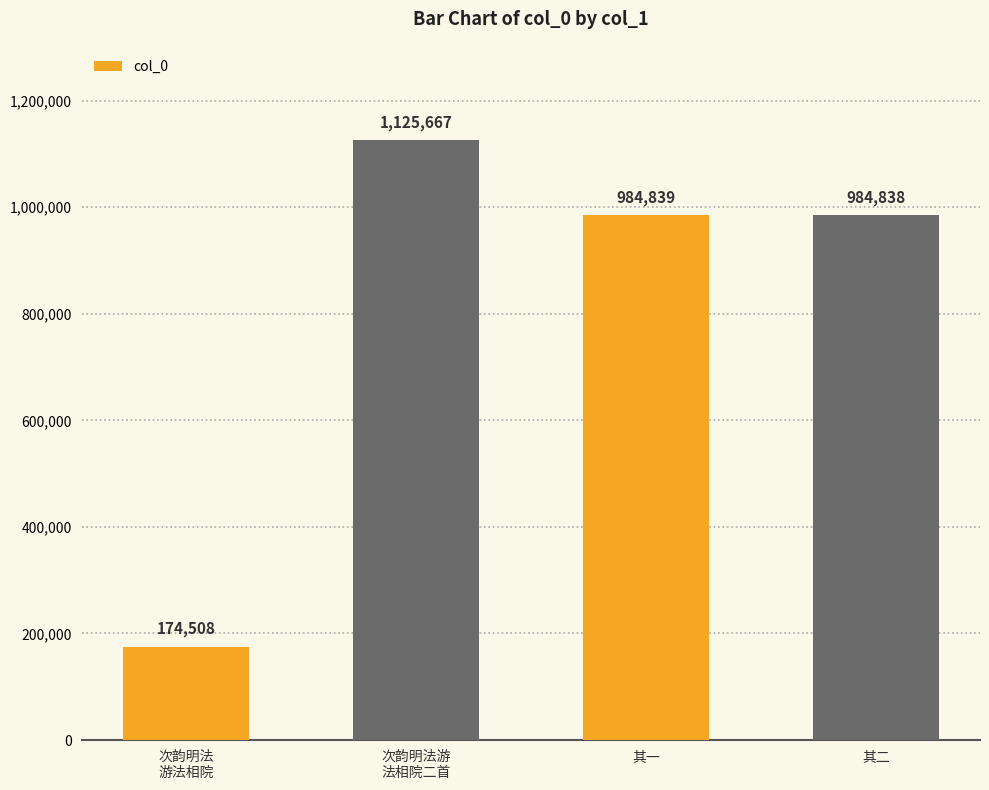

Which category has the highest value across all series?

次韵明法游
法相院二首